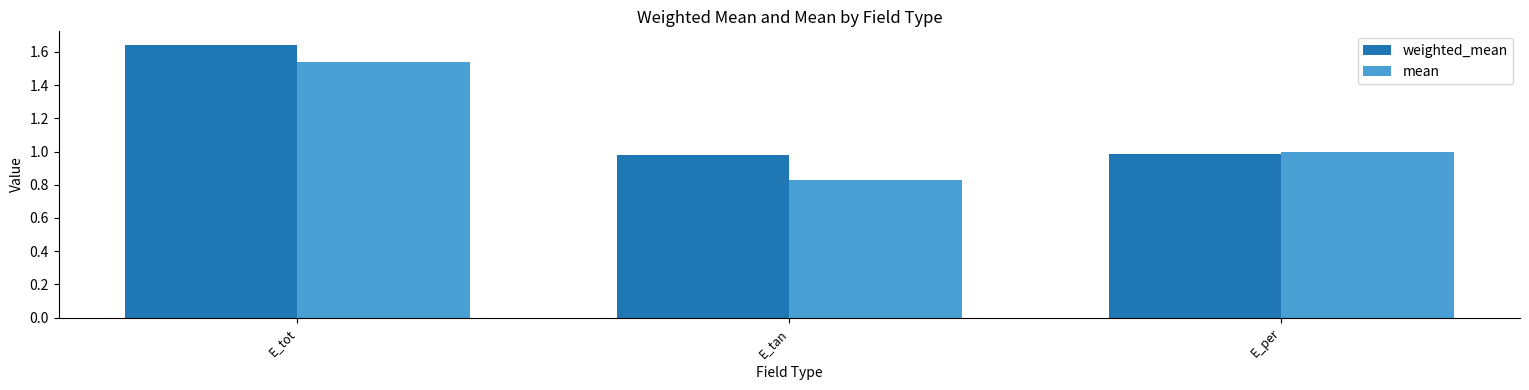

Is it true that mean equals 0.4 at E_tot?

False